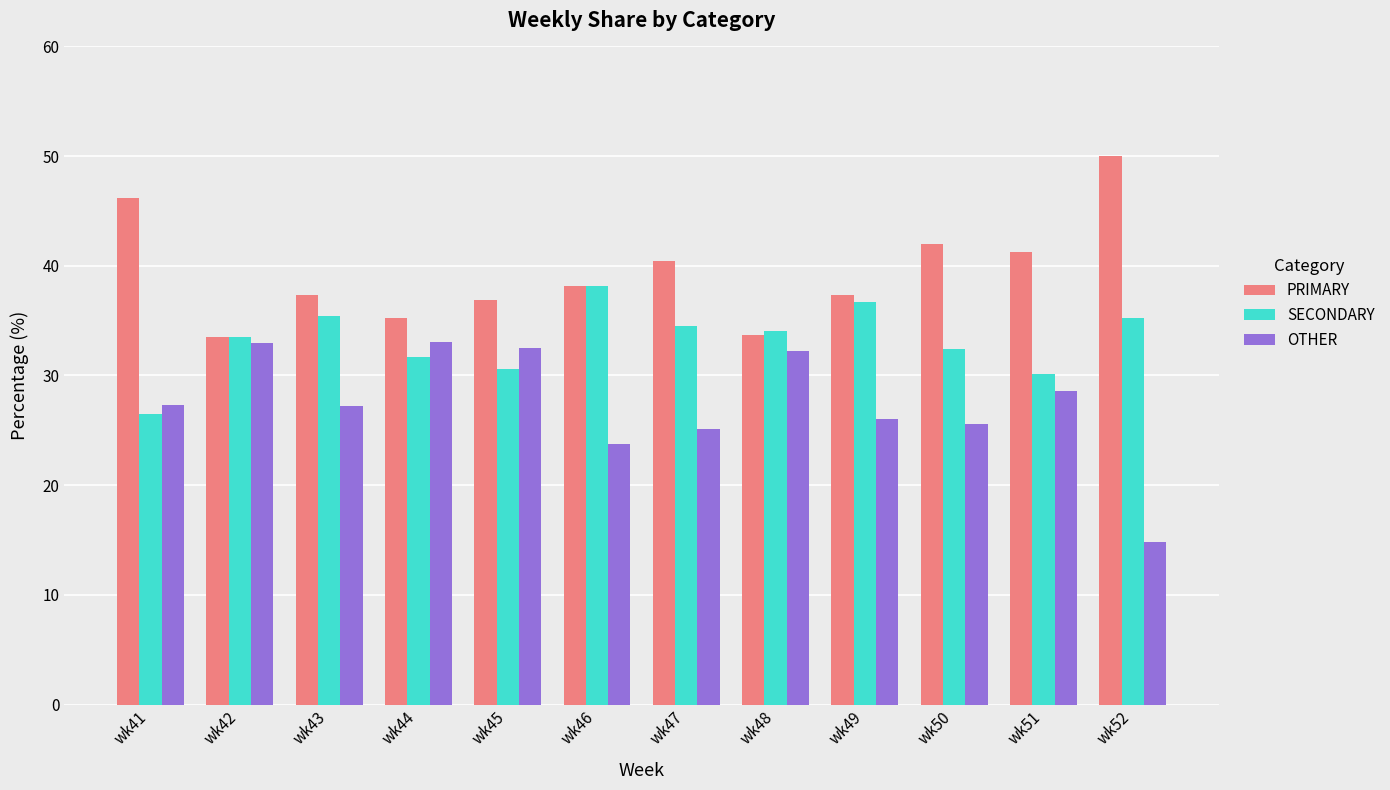

How many categories are shown in the chart?

12